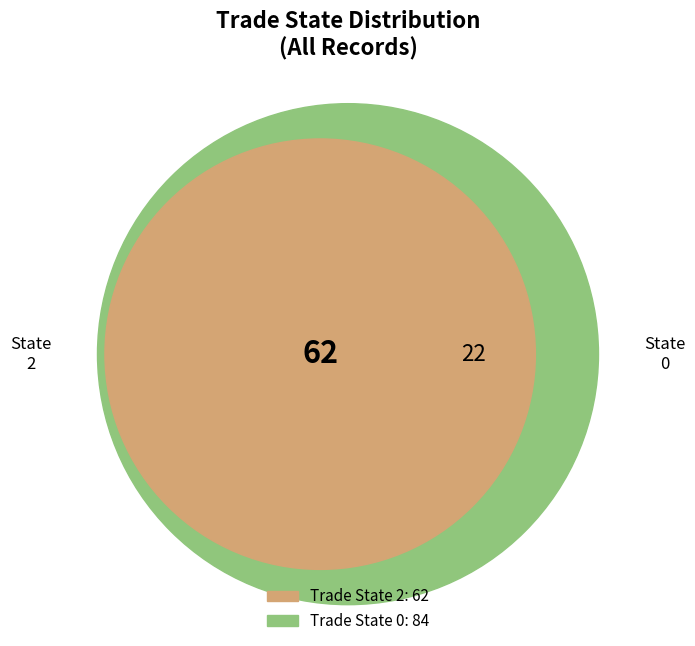

What percentage is the trade_state_0 slice, to the nearest percent?

58%